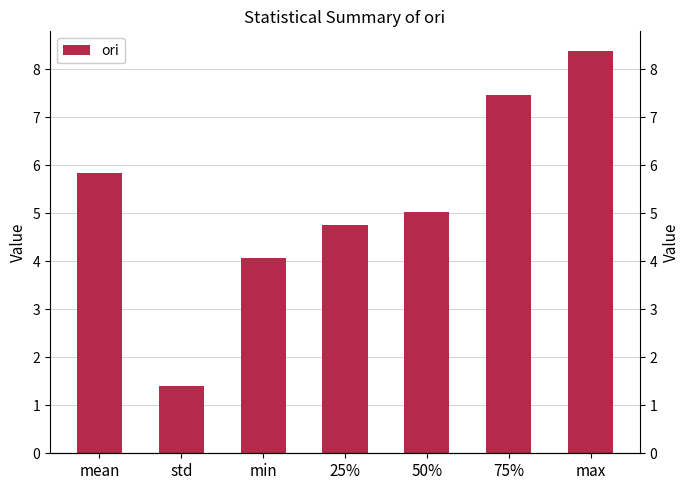

What is the maximum value shown in the chart?

8.4